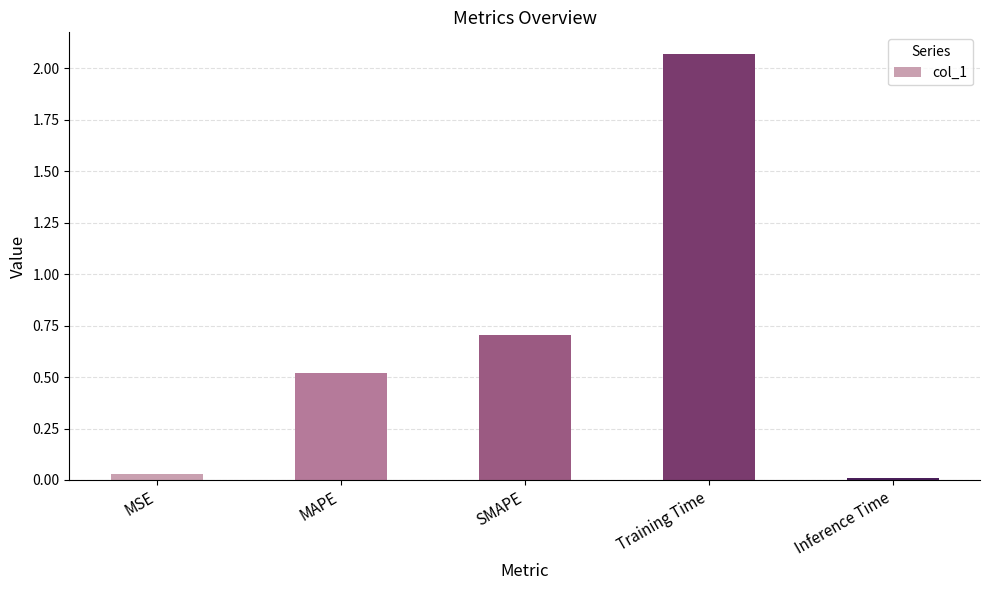

How many categories are shown in the chart?

5